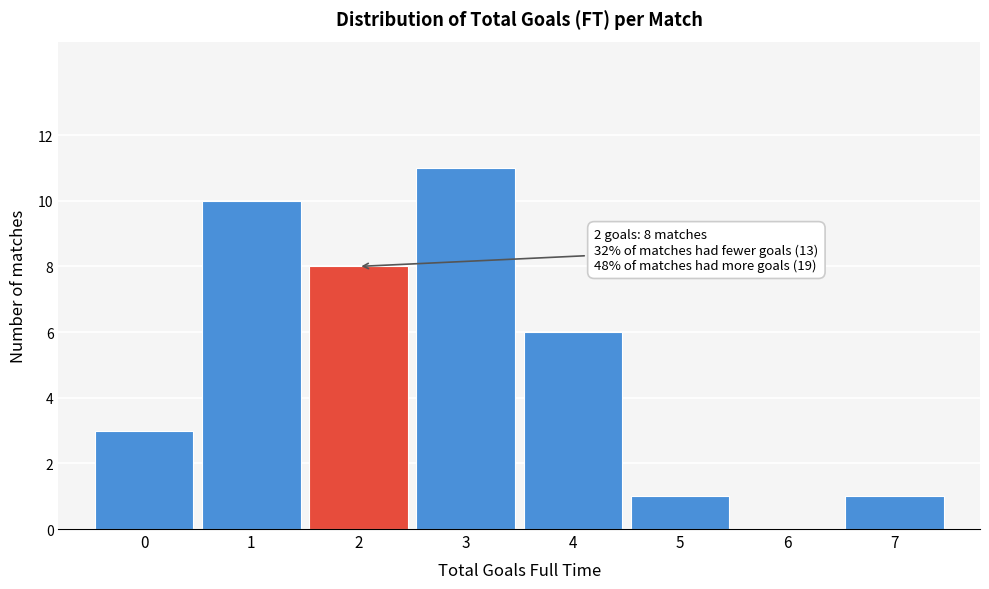

Which range on the x-axis has the tallest bar?

2.5 to 3.5